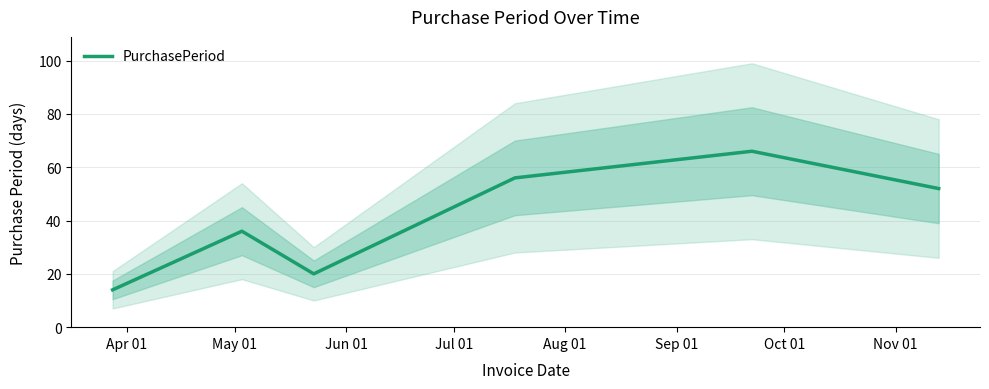

What is the minimum value for PurchasePeriod?

14